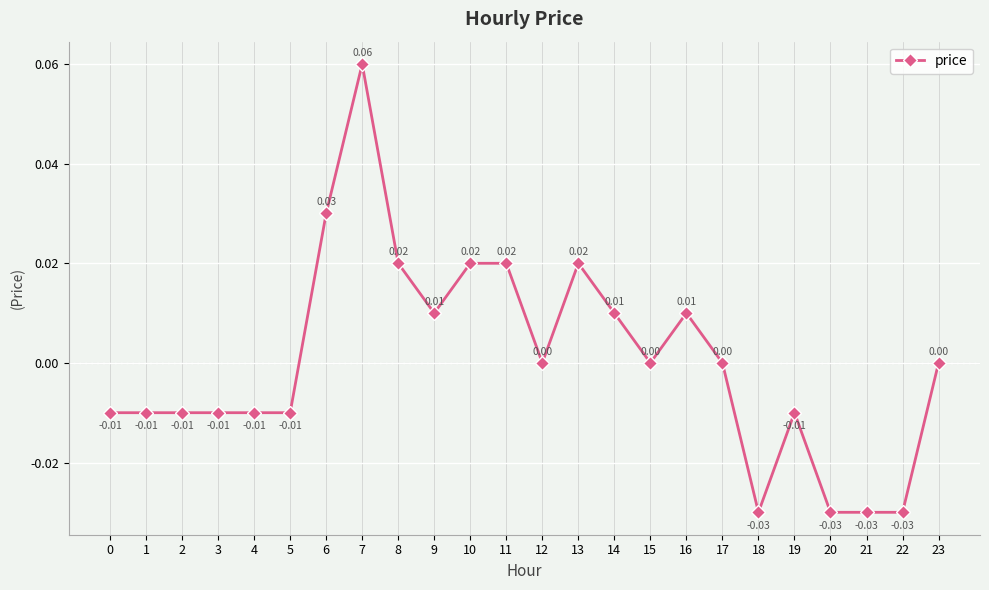

Where is the first local maximum?

7